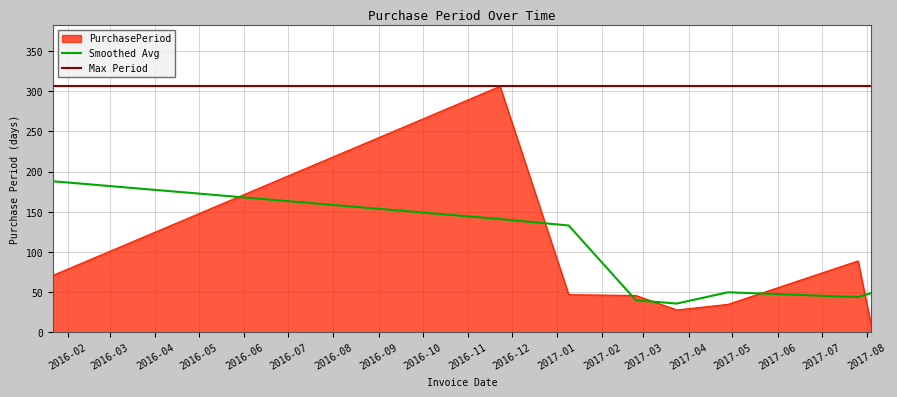

Count the number of categories in the chart.

8